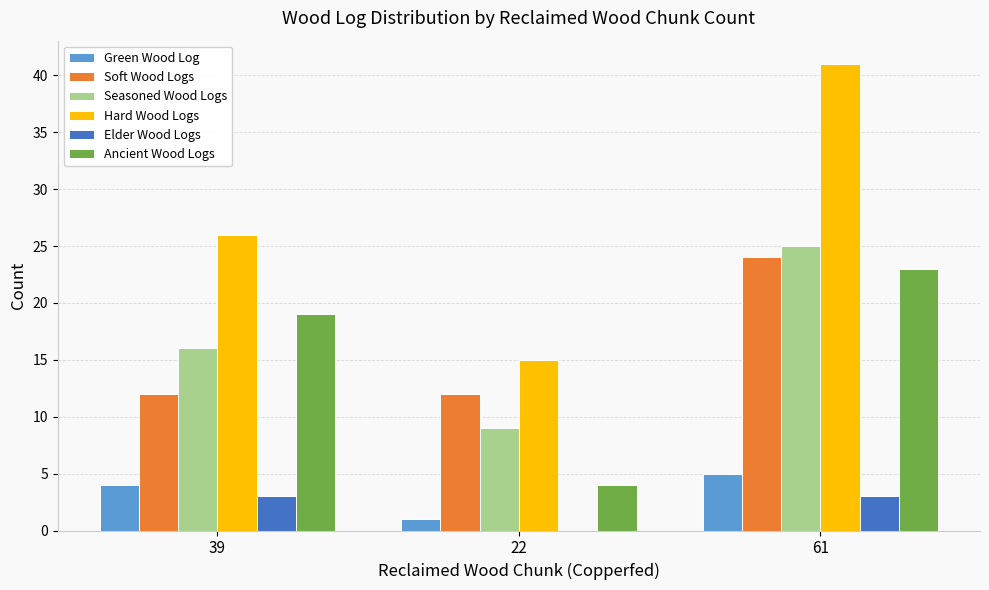

What is the total value across all series at 61?

121